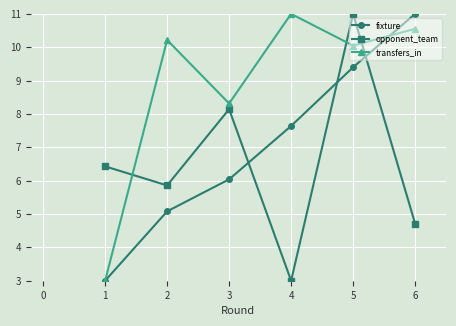

At which label does opponent_team reach its minimum?

4